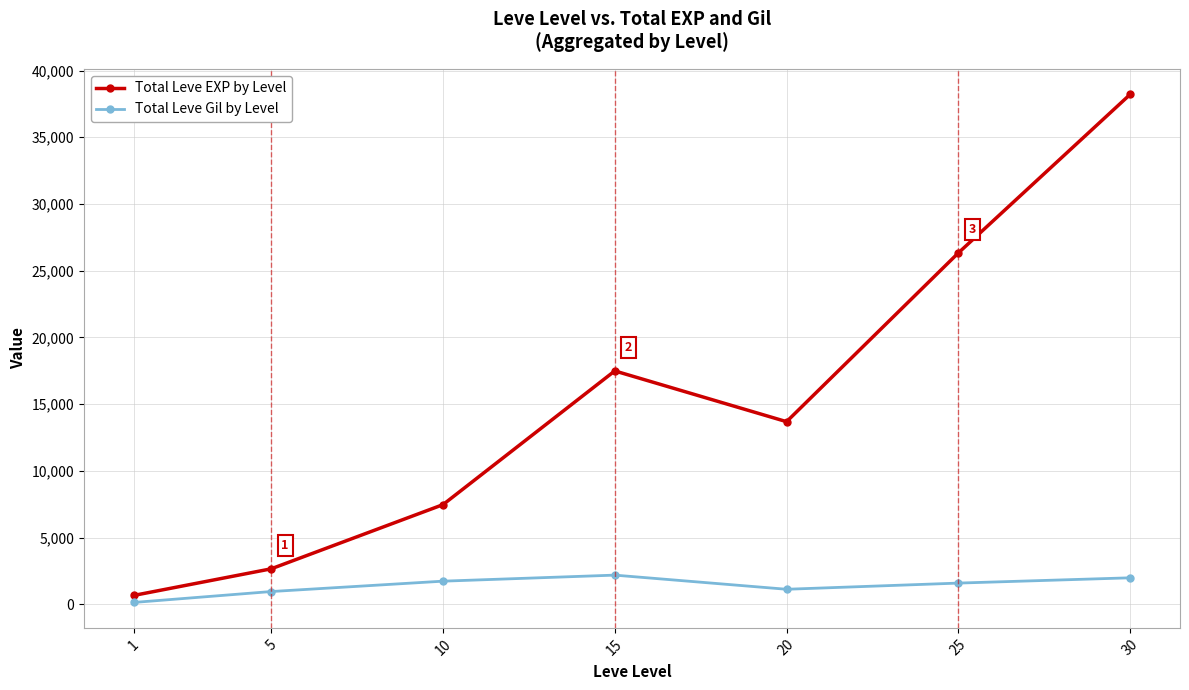

Rank the series at 25 from highest to lowest value.

Total Leve EXP by Level, Total Leve Gil by Level